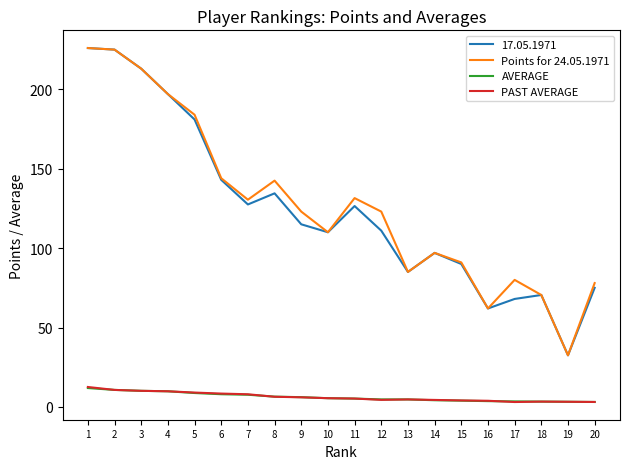

Does the chart have visible grid lines?

No